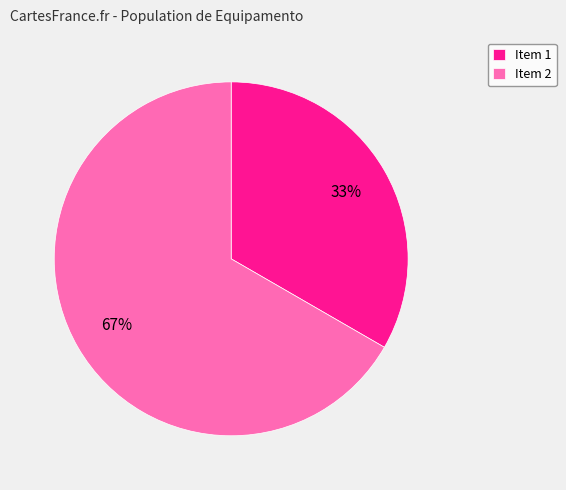

Which category has the smallest portion of the pie?

Item 1